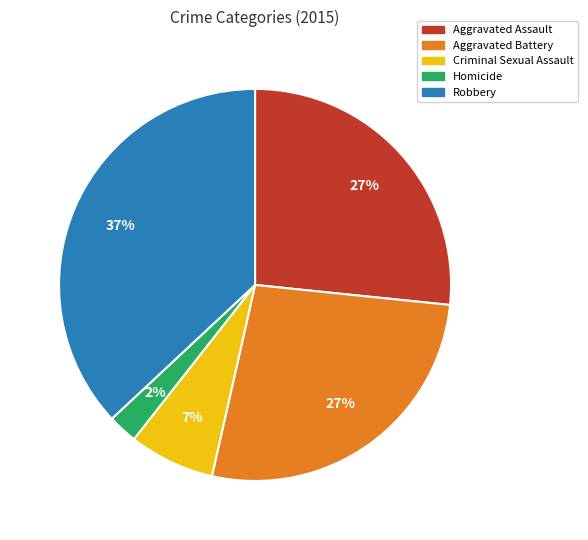

Is there any slice that represents more than half of the pie?

No